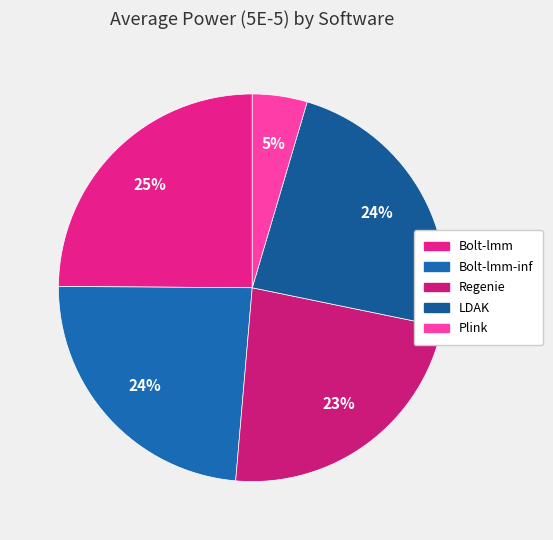

To the nearest percent, what percentage of the pie is LDAK?

24%